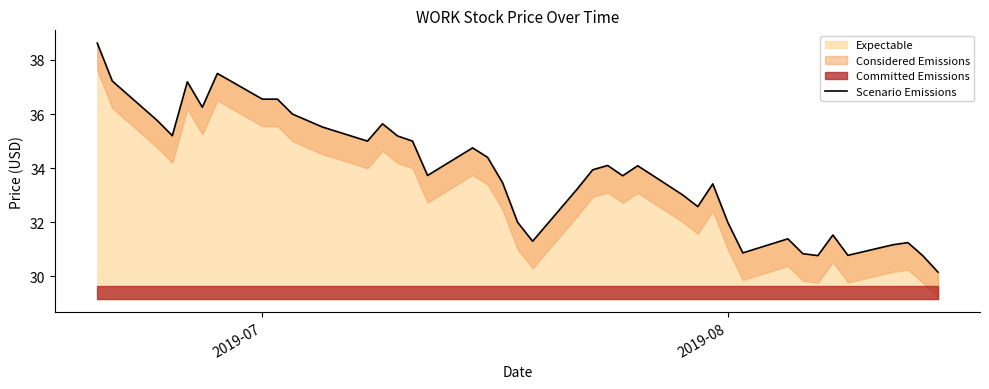

What is the highest value of the Expectable series?

38.6